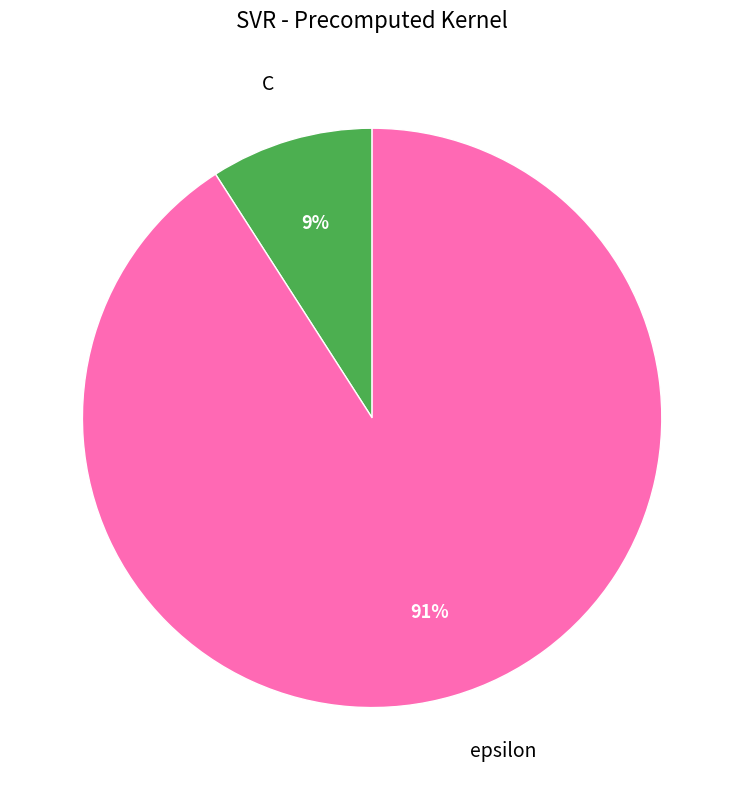

Which slice represents more than half of the pie?

epsilon